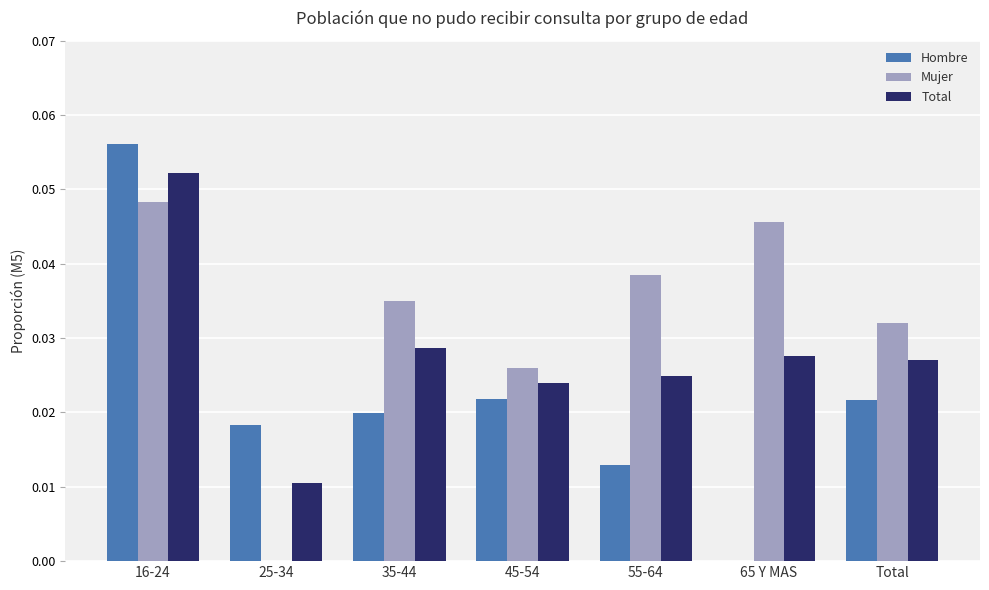

Is the value of Total at 45-54 greater than the value of Hombre at 55-64?

Yes